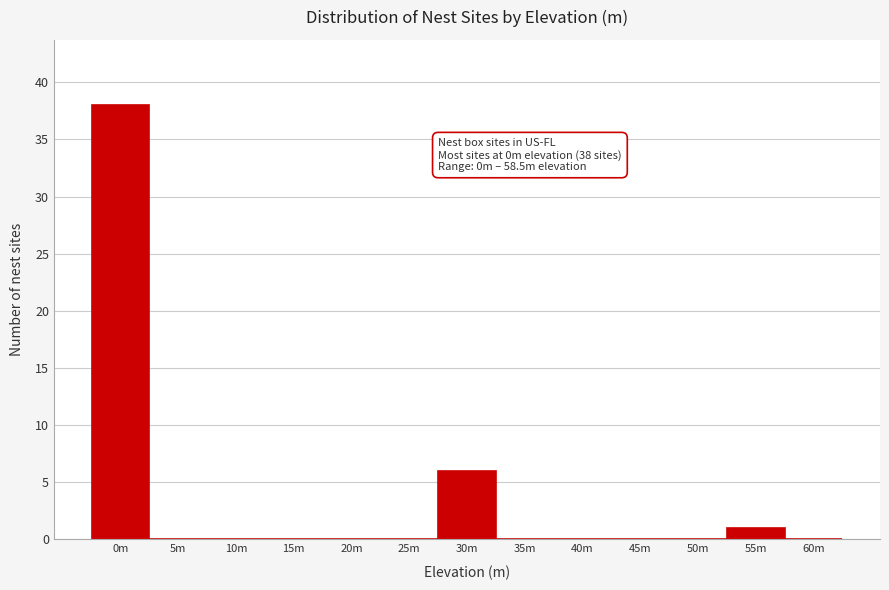

Reading right to left, list all the values displayed in this chart.

60m=0	55m=1	50m=0	45m=0	40m=0	35m=0	30m=6	25m=0	20m=0	15m=0	10m=0	5m=0	0m=38